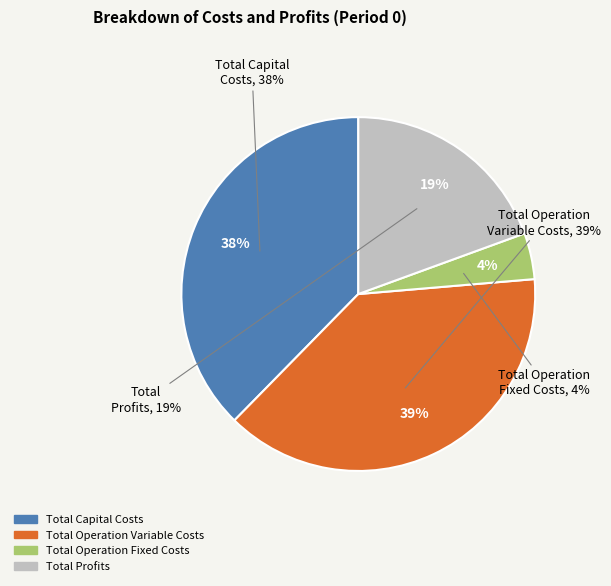

What percentage is NOT represented by Total Operation Fixed Costs?

95.8%